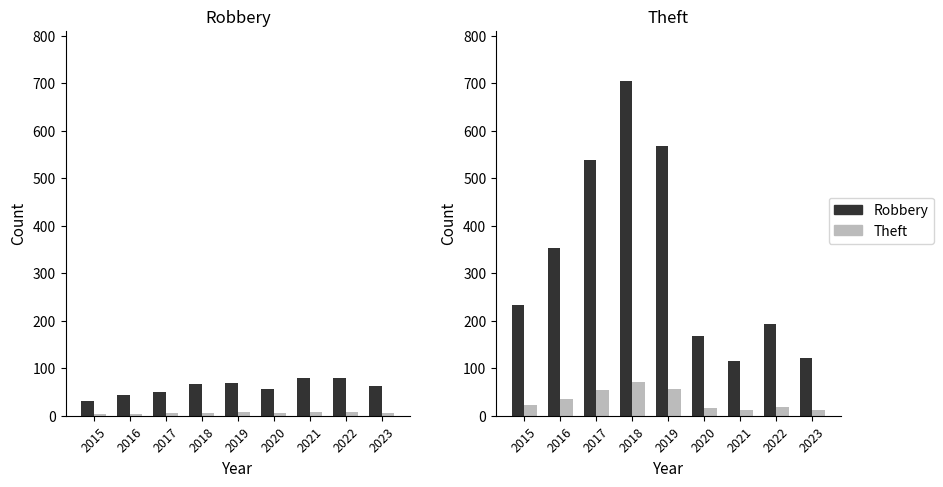

What is the difference between the second highest and second lowest values in the Theft series?

447.0